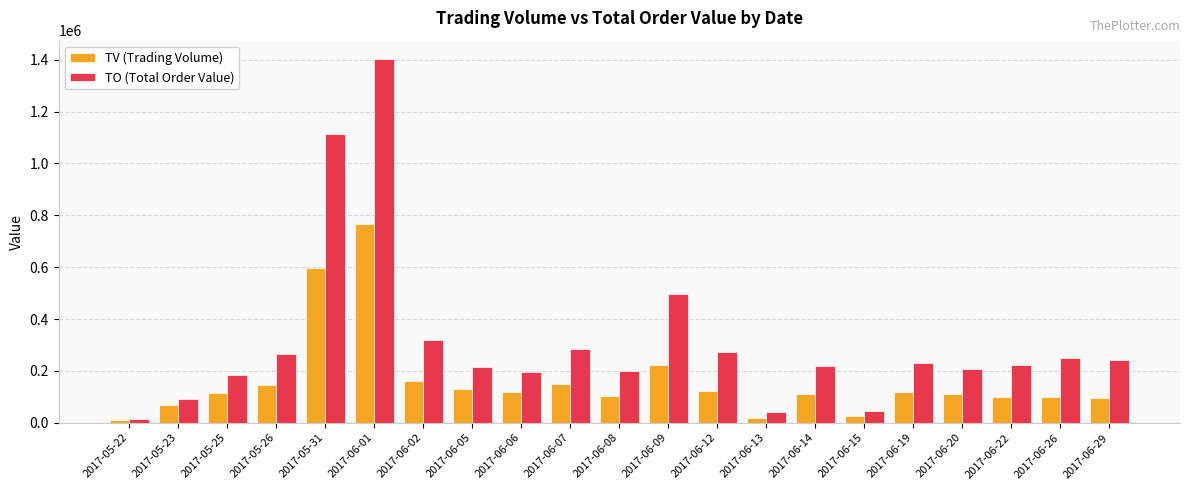

Is it true that TO (Total Order Value) equals 61127 at 2017-06-19?

False